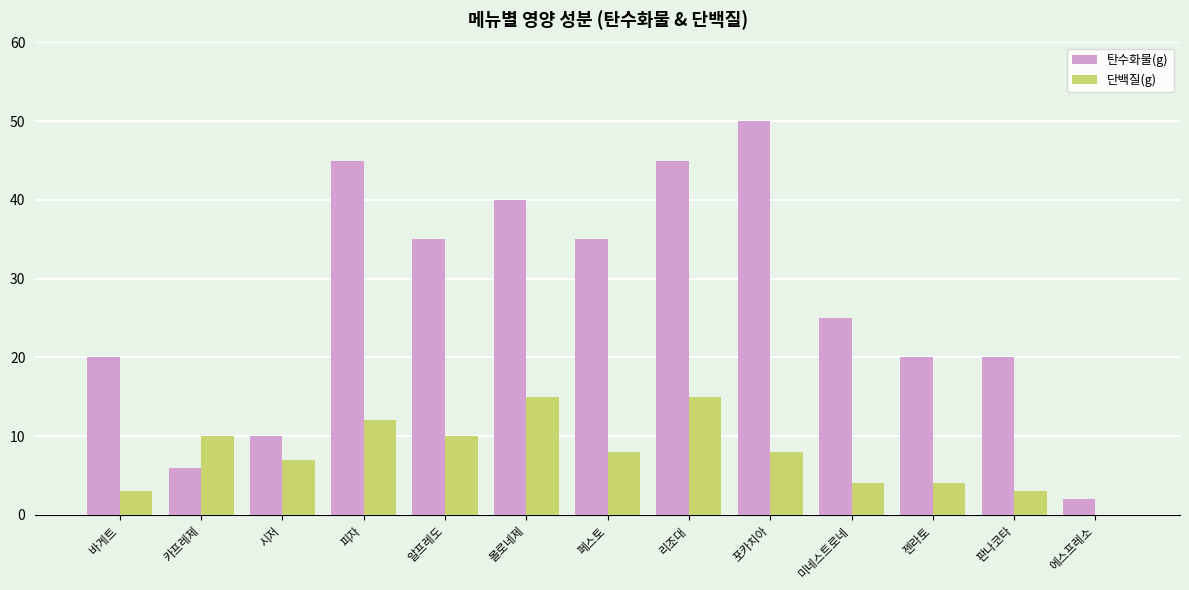

Is it true that 단백질(g) equals 3 at 판나코타?

True